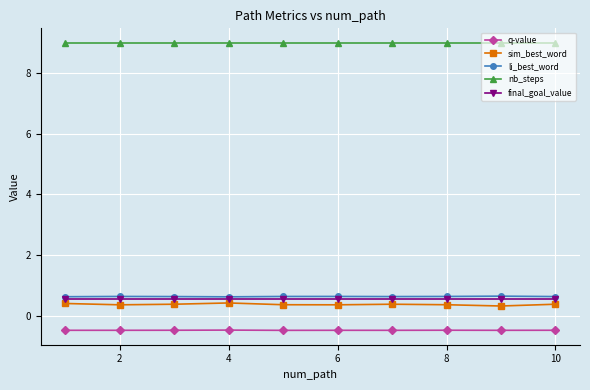

What is the greatest value displayed?

9.0